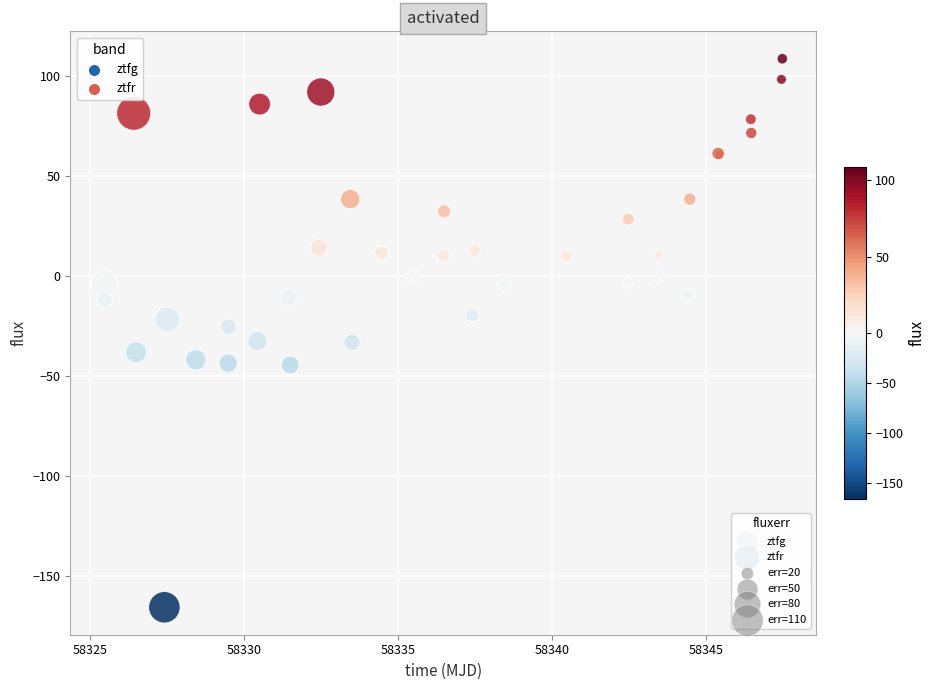

Which series has the widest spread of Y values?

ztfr